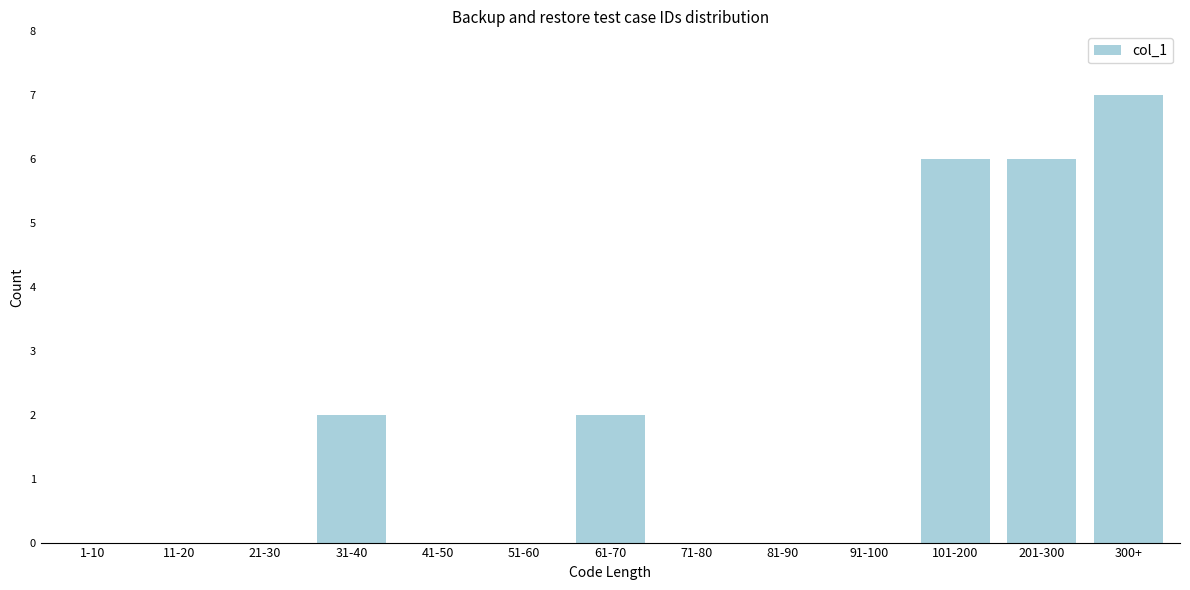

Reading left to right, what are all the values shown in this chart?

1-10=0	11-20=0	21-30=0	31-40=2	41-50=0	51-60=0	61-70=2	71-80=0	81-90=0	91-100=0	101-200=6	201-300=6	300+=7